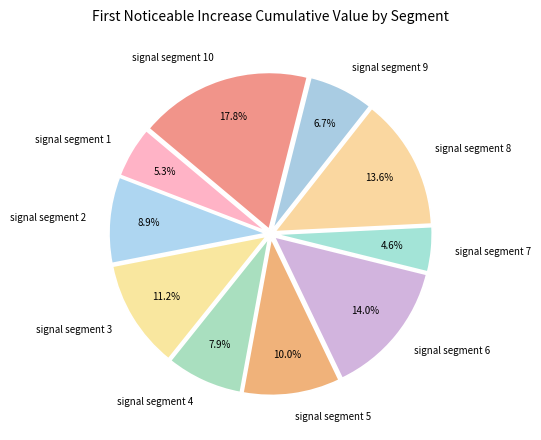

What is the total percentage of signal segment 2 and signal segment 1?

14.2%